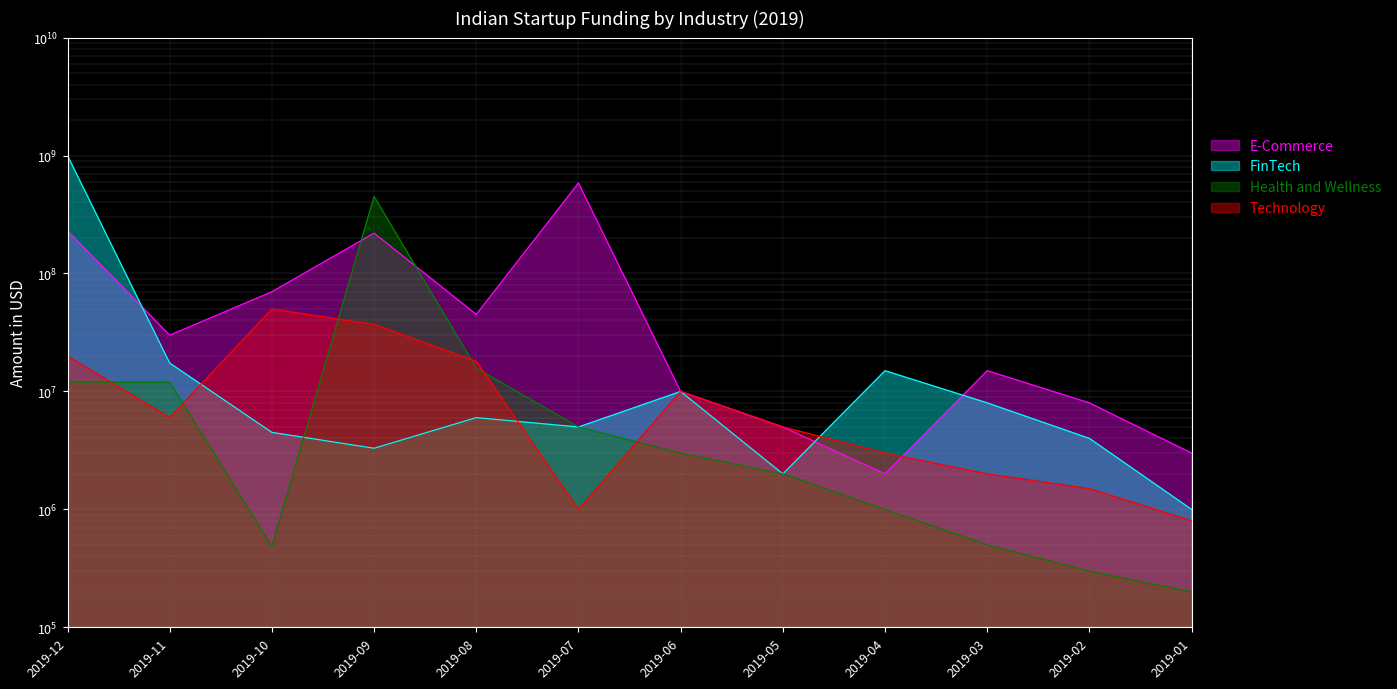

At which category does the chart reach its minimum across all series?

2019-01